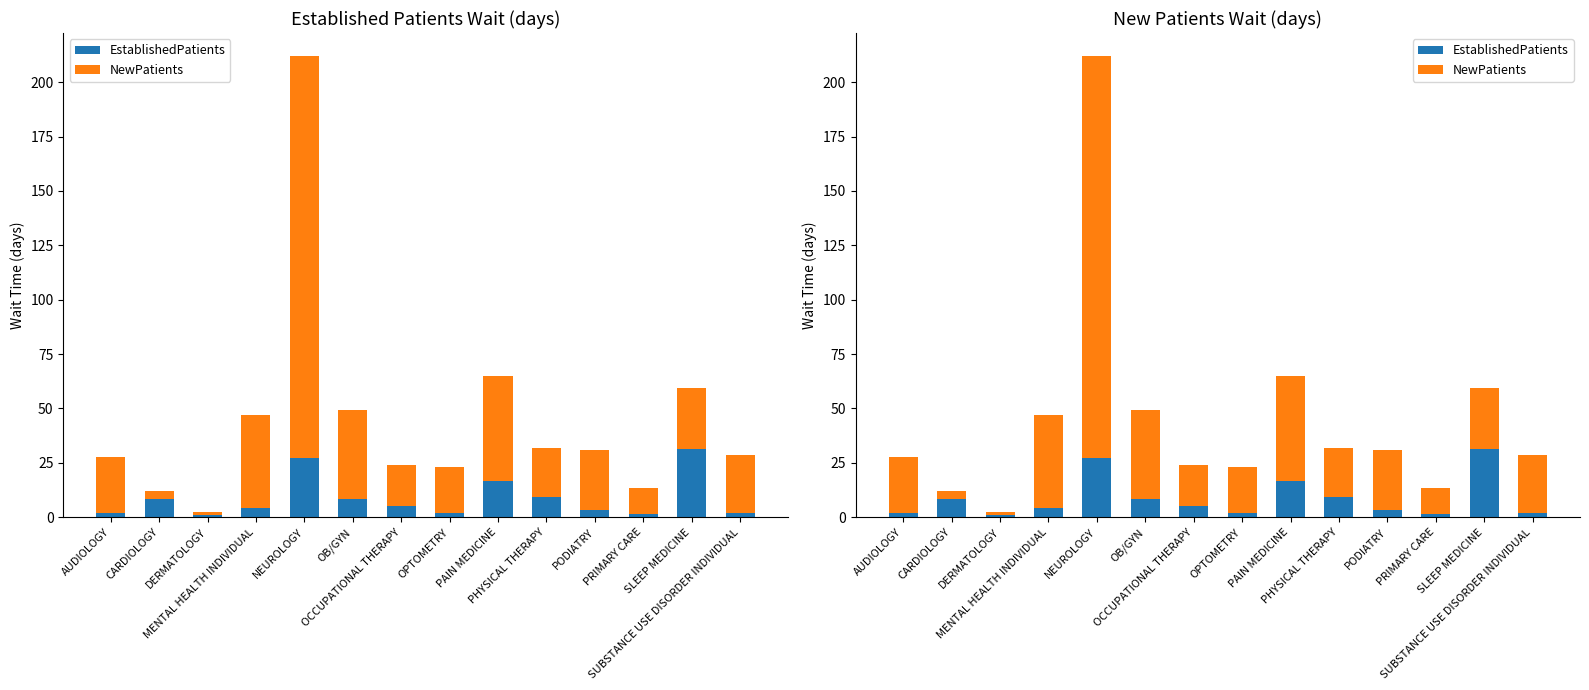

Is the value of NewPatients at PODIATRY greater than the value of EstablishedPatients at NEUROLOGY?

No